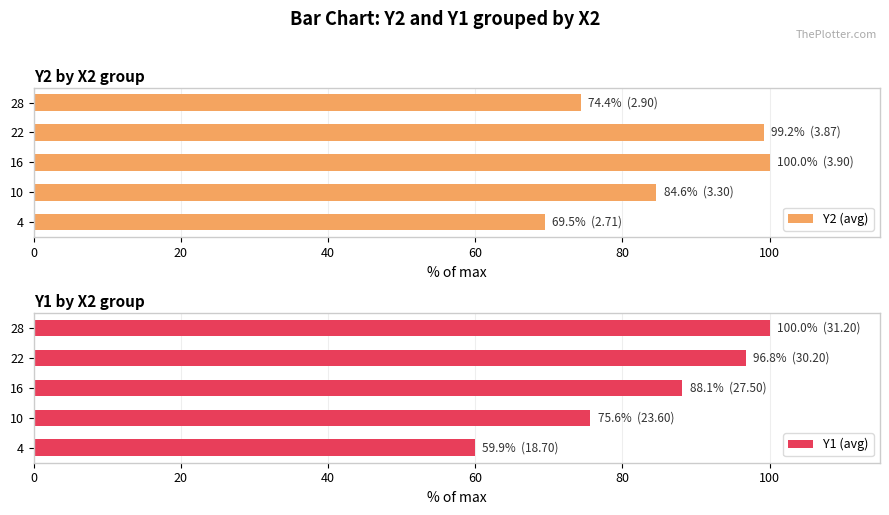

Is it true that Y2 (avg) equals 99.2 at 22?

True